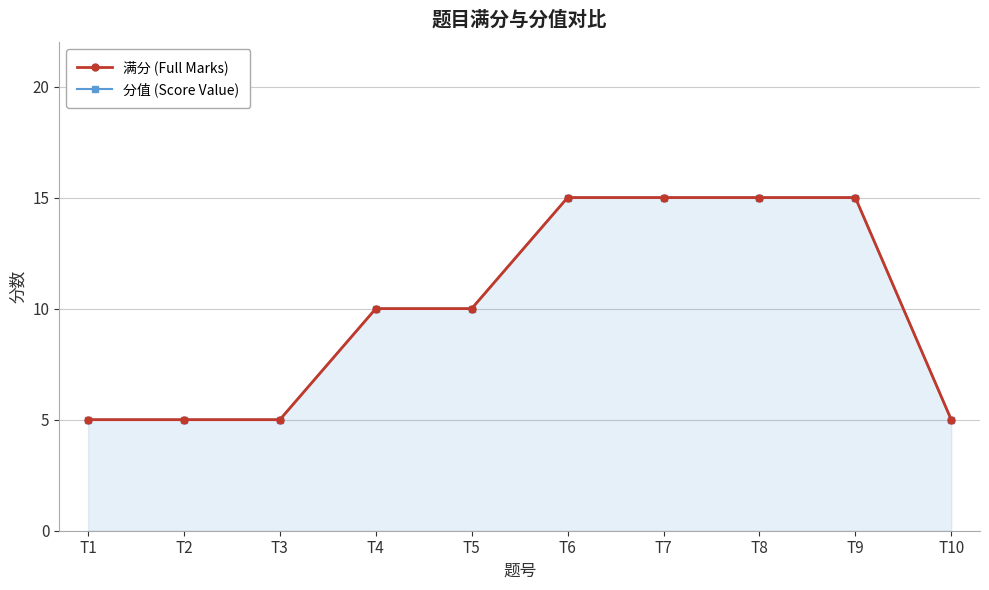

Reading left to right, list all the values displayed in this chart.

满分 (Full Marks): 5	5	5	10	10	15	15	15	15	5
分值 (Score Value): 5	5	5	10	10	15	15	15	15	5